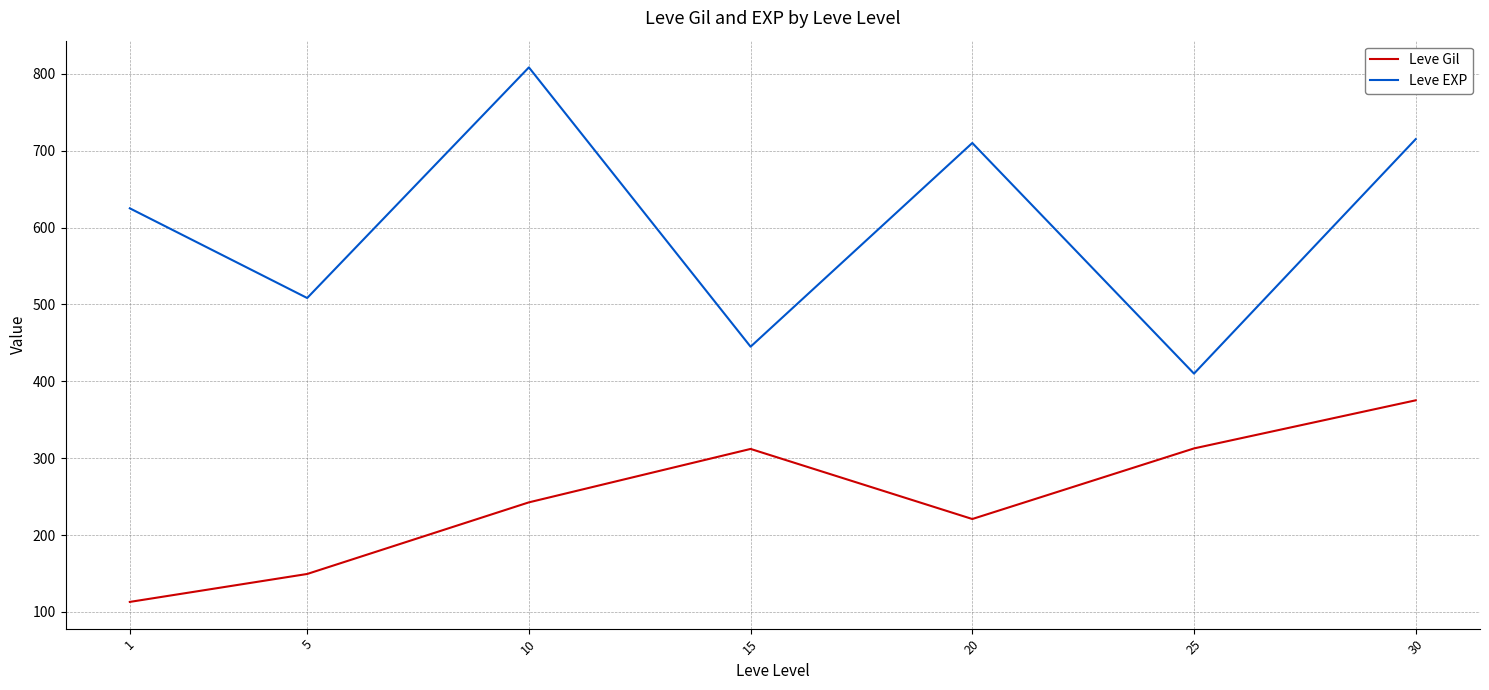

Which category has the highest value in the Leve Gil series?

30